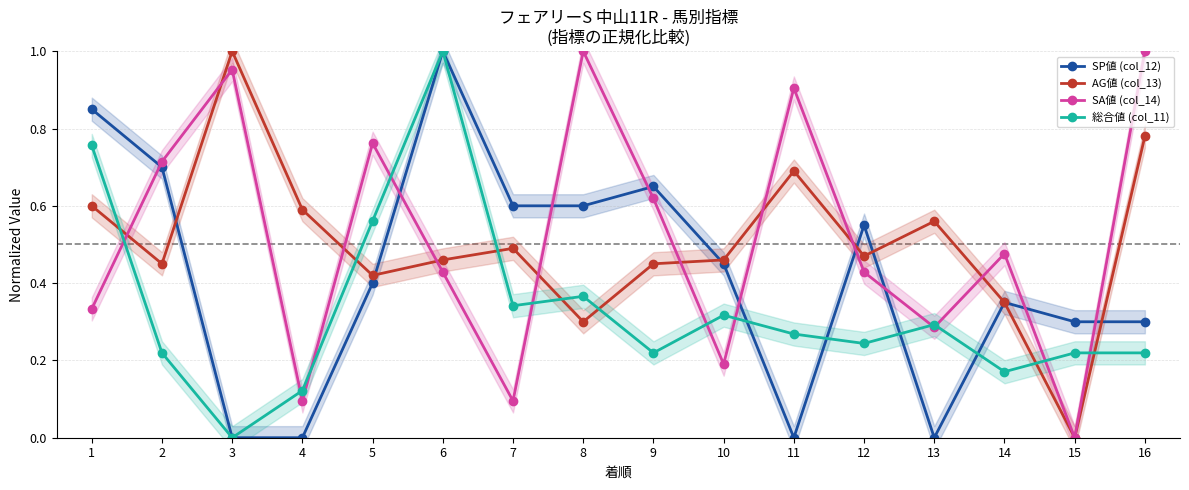

What is the value of the AG値 (col_13) point at the 12th from the left?

0.5